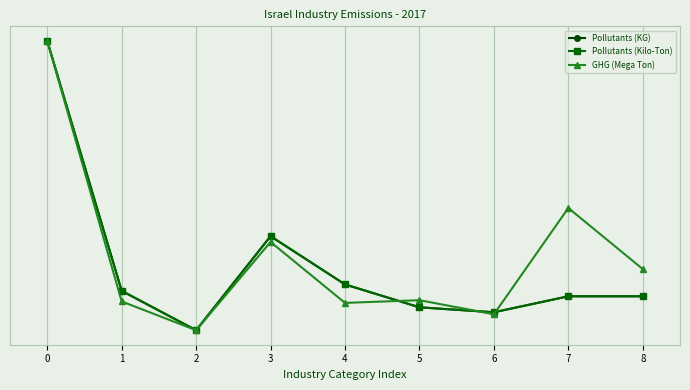

Reading right to left, what are all the values shown in this chart?

Pollutants (KG): 0.1	0.1	0.1	0.1	0.2	0.3	0.0	0.1	1.0
Pollutants (Kilo-Ton): 0.1	0.1	0.1	0.1	0.2	0.3	0.0	0.1	1.0
GHG (Mega Ton): 0.2	0.4	0.1	0.1	0.1	0.3	0.0	0.1	1.0